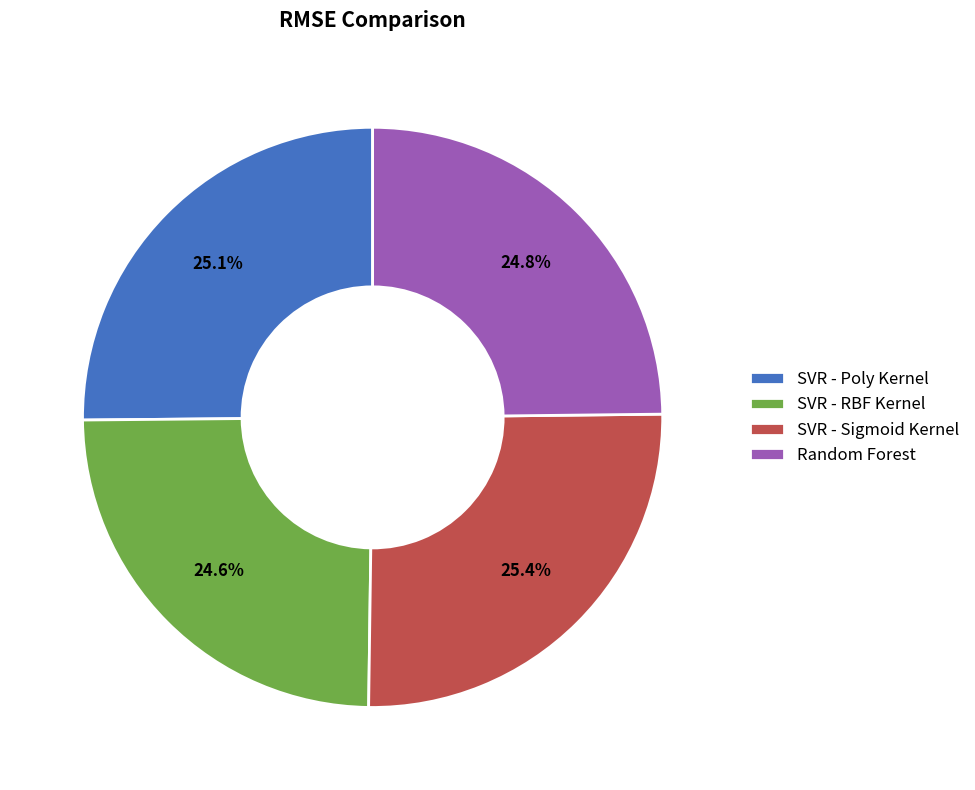

Does SVR - Sigmoid Kernel represent more than half of the total?

No